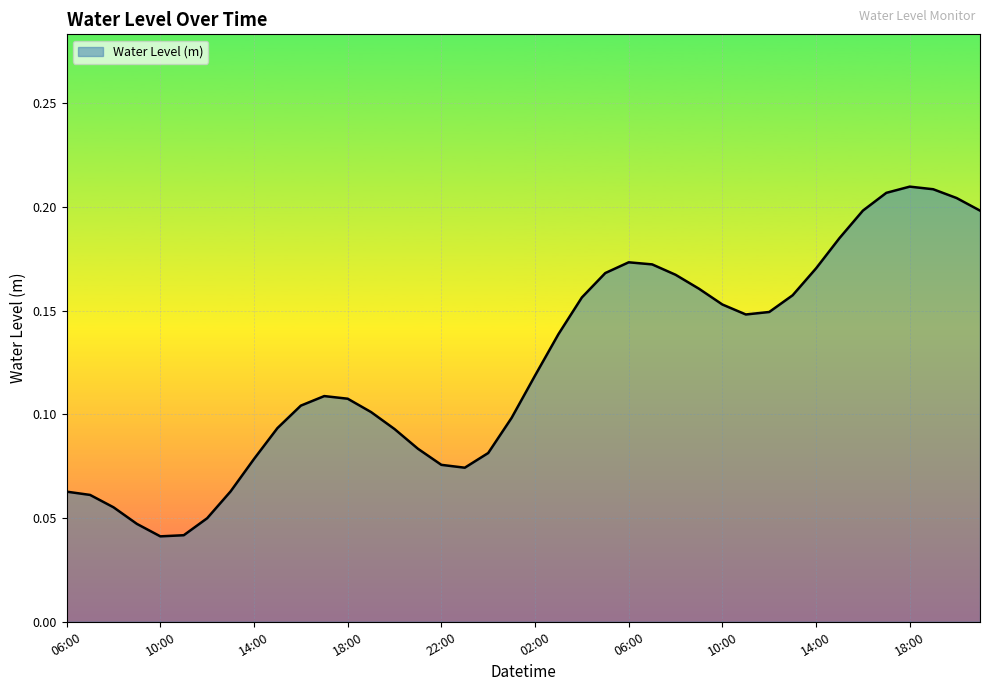

Reading left to right, list all the values displayed in this chart.

06:00=0.1	07:00=0.1	08:00=0.1	09:00=0.0	10:00=0.0	11:00=0.0	12:00=0.0	13:00=0.1	14:00=0.1	15:00=0.1	16:00=0.1	17:00=0.1	18:00=0.1	19:00=0.1	20:00=0.1	21:00=0.1	22:00=0.1	23:00=0.1	00:00=0.1	01:00=0.1	02:00=0.1	03:00=0.1	04:00=0.2	05:00=0.2	06:00=0.2	07:00=0.2	08:00=0.2	09:00=0.2	10:00=0.2	11:00=0.1	12:00=0.1	13:00=0.2	14:00=0.2	15:00=0.2	16:00=0.2	17:00=0.2	18:00=0.2	19:00=0.2	20:00=0.2	21:00=0.2